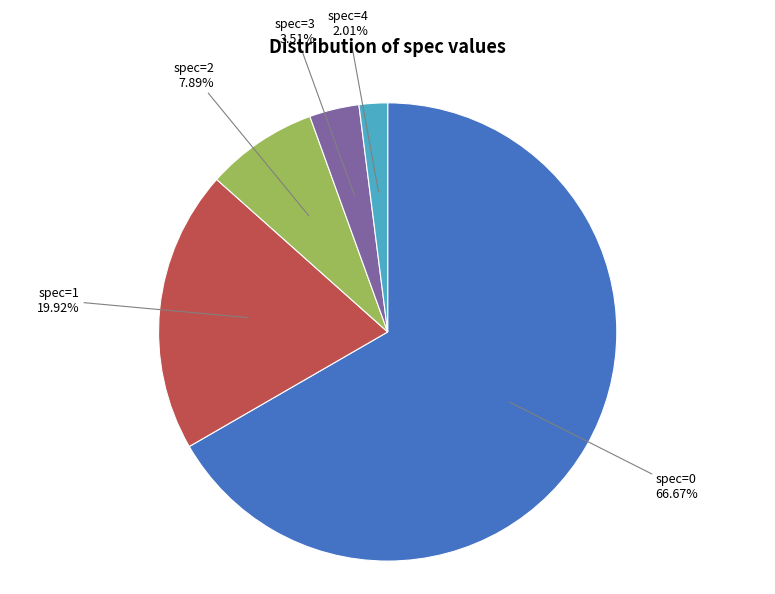

What is the majority slice?

spec=0